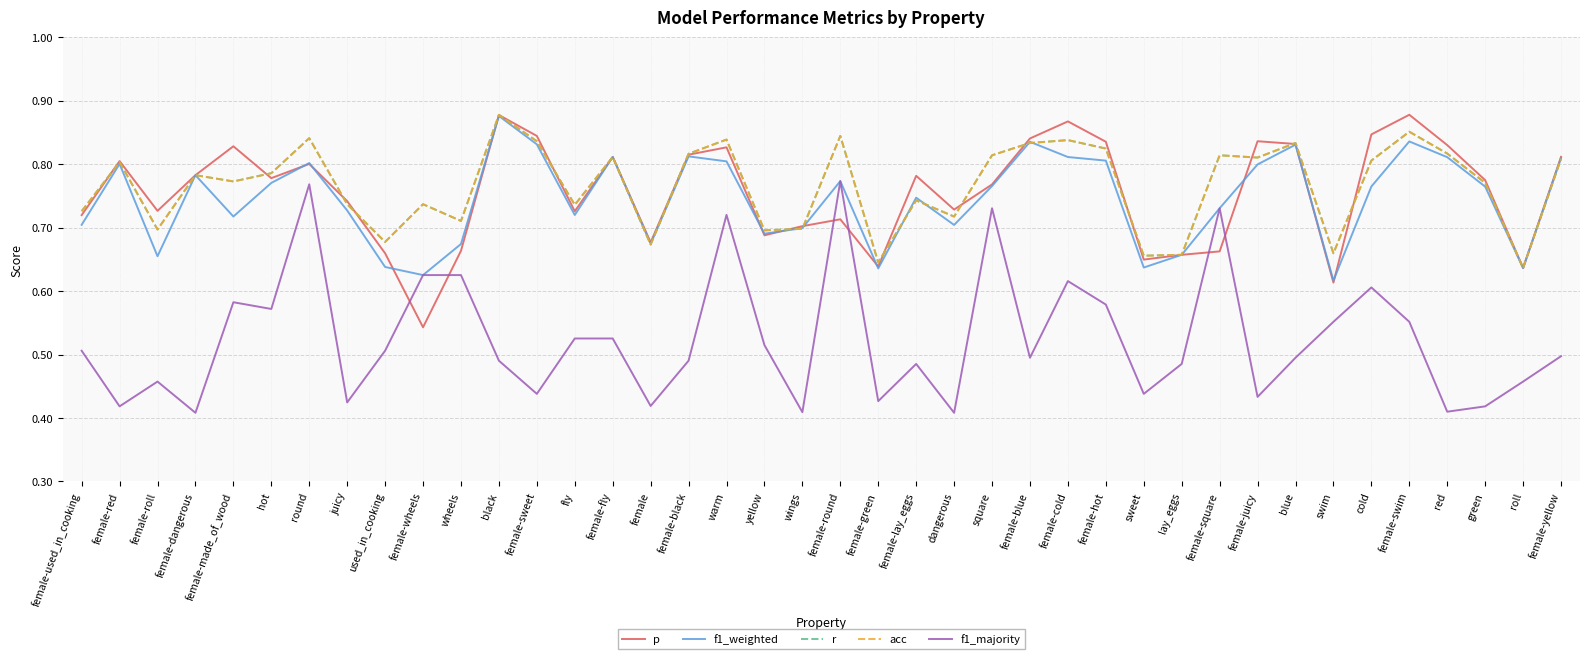

In acc, how many points are higher than both neighbors (excluding endpoints)?

13